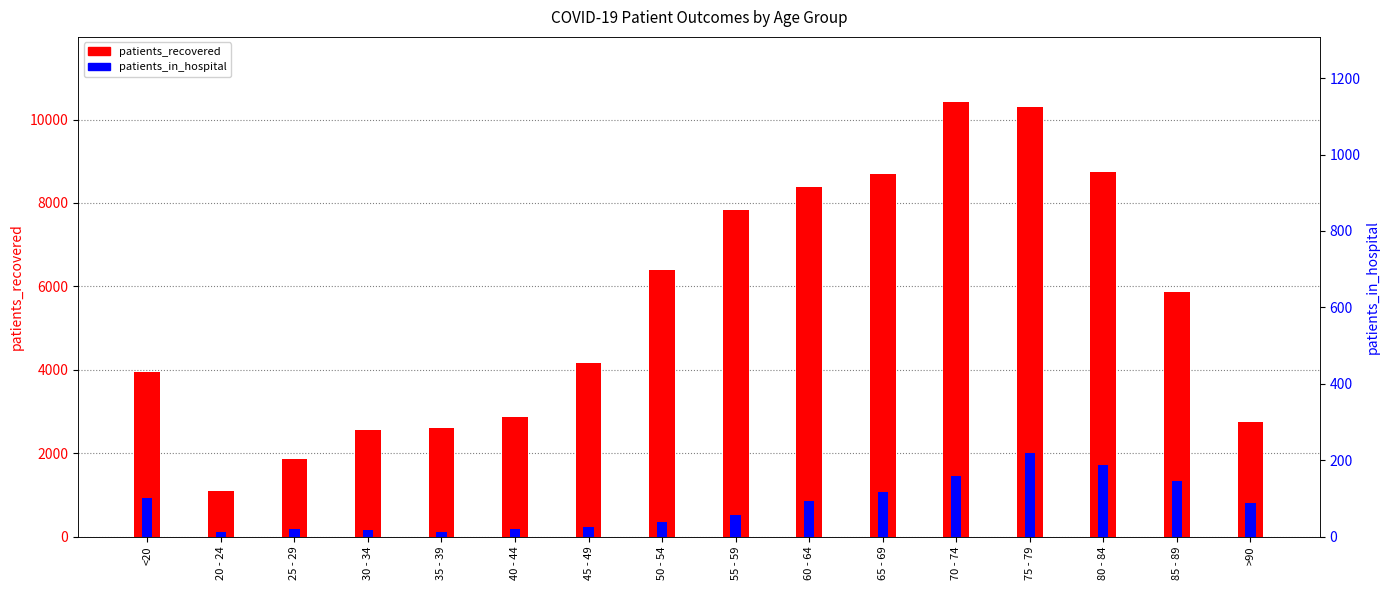

Is the value of patients_recovered at 25 - 29 greater than the value of patients_in_hospital at 20 - 24?

Yes